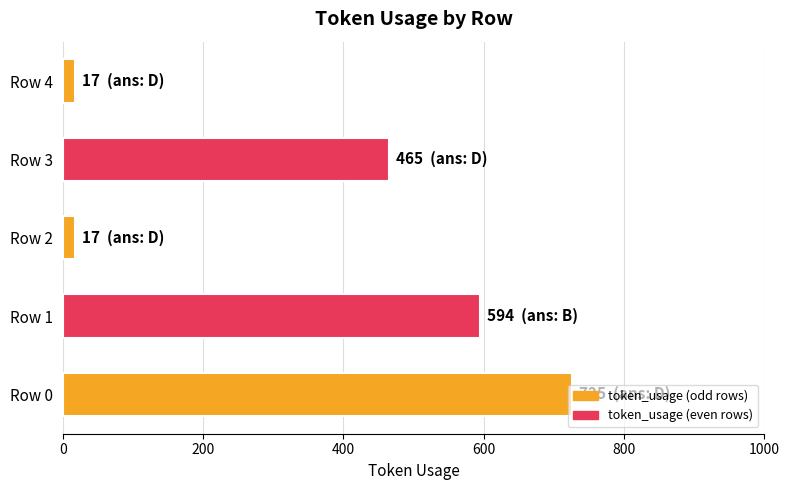

What is the greatest value displayed?

725